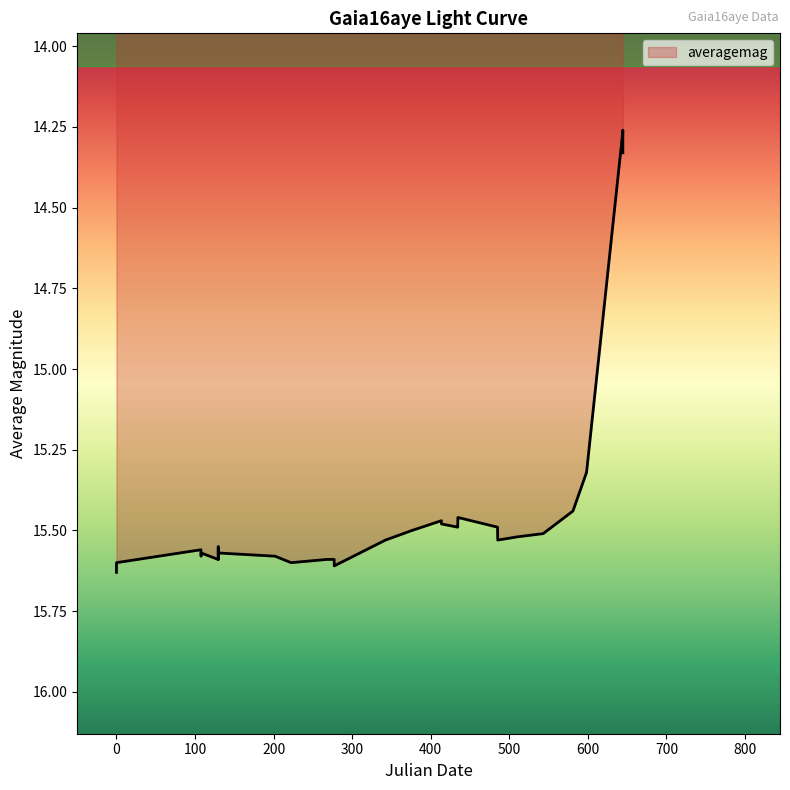

What is the difference between the maximum and minimum values?

1.4